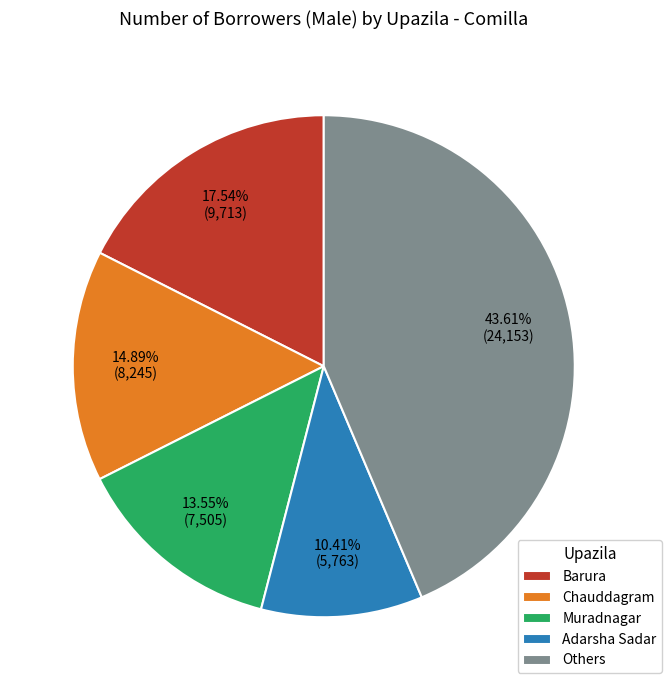

Which has a higher value, Barura or Adarsha Sadar?

Barura